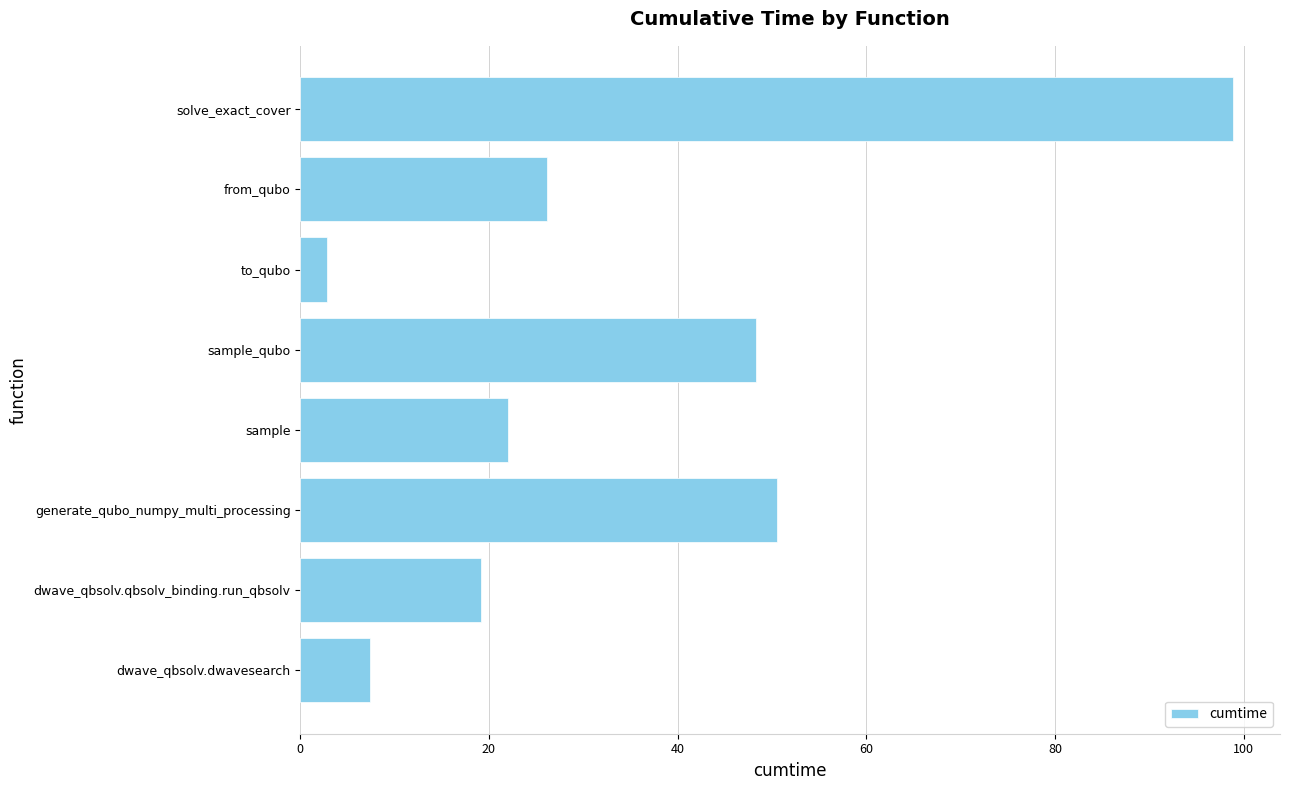

Which category has the lowest value across all series?

to_qubo